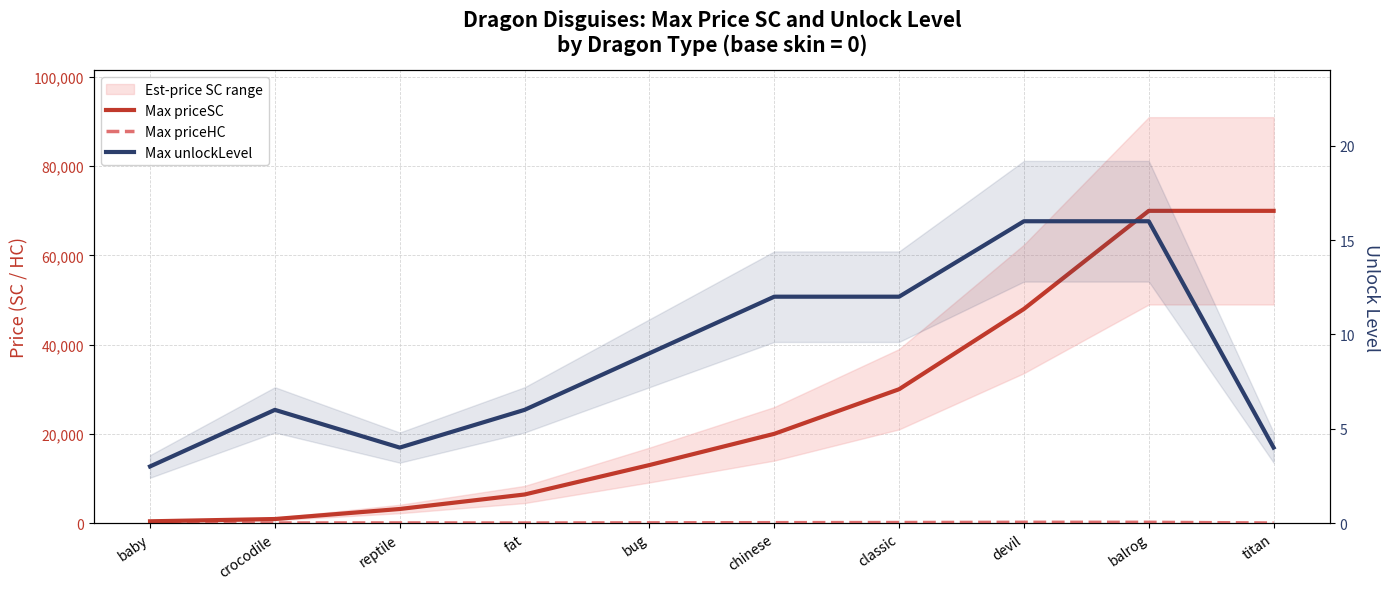

What is the approximate value of Max priceSC at titan?

70000